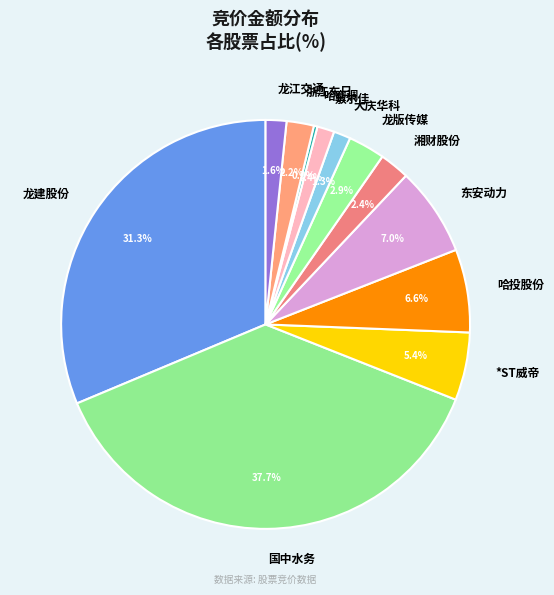

Combined, do 大庆华科 and 龙江交通 account for over 50%?

No